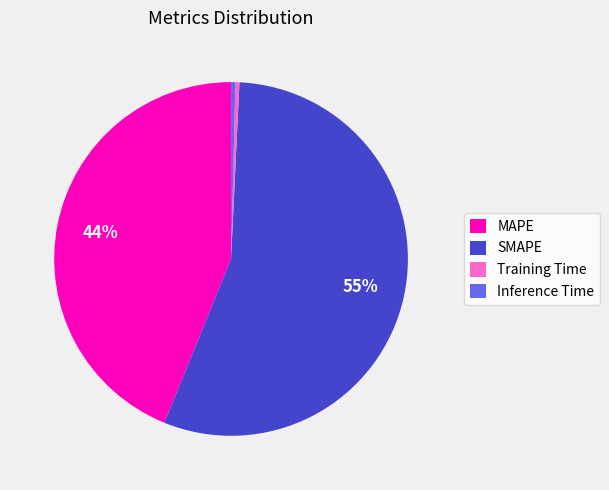

Count the number of slices in the pie.

4